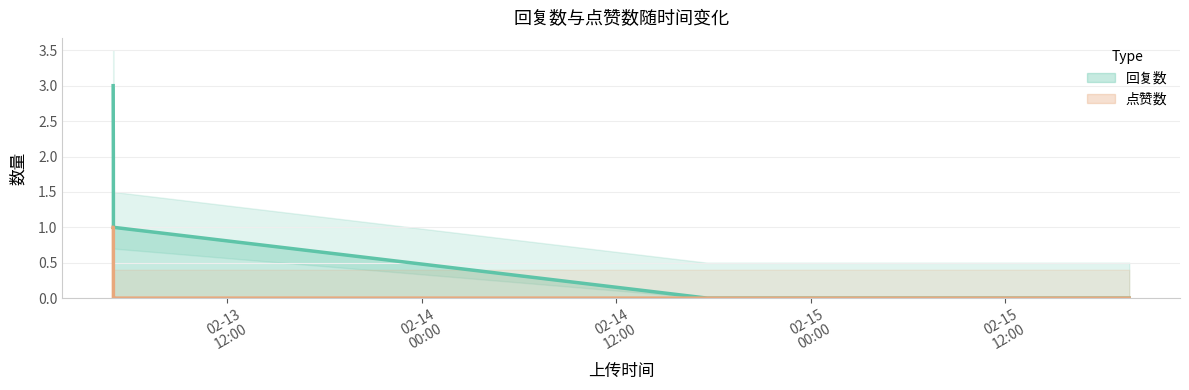

Does the chart display data point markers on the line(s)?

No